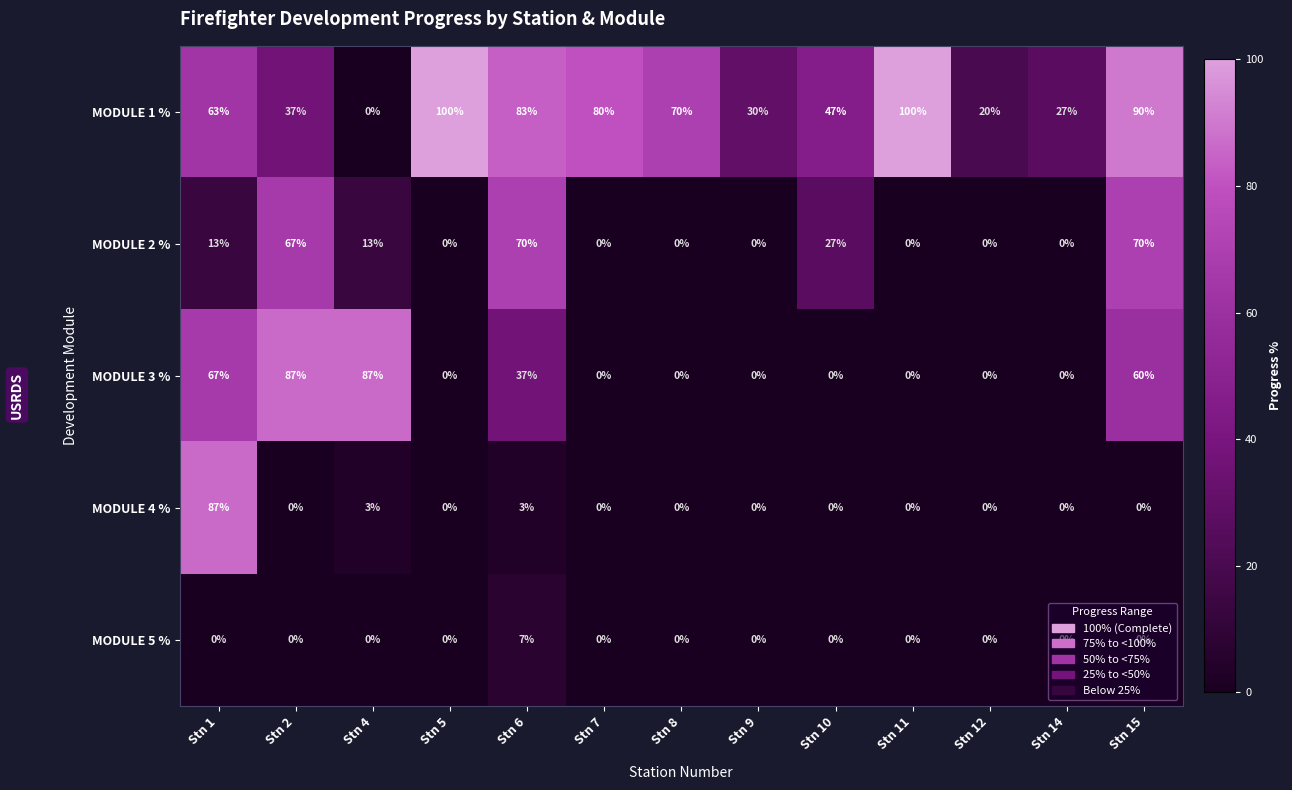

Is it true that MODULE 4 % equals -31 at Stn 12?

False